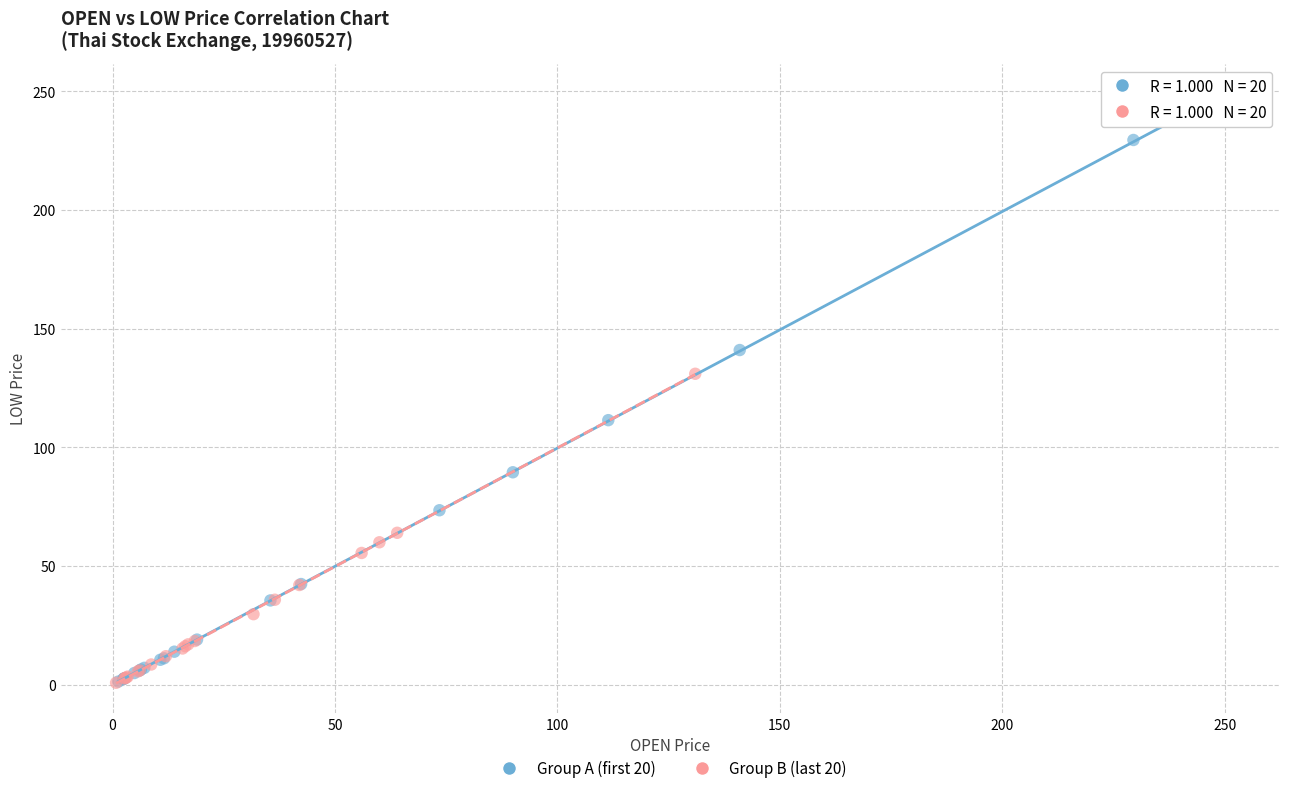

Which series has the widest spread of Y values?

Group A (first 20)